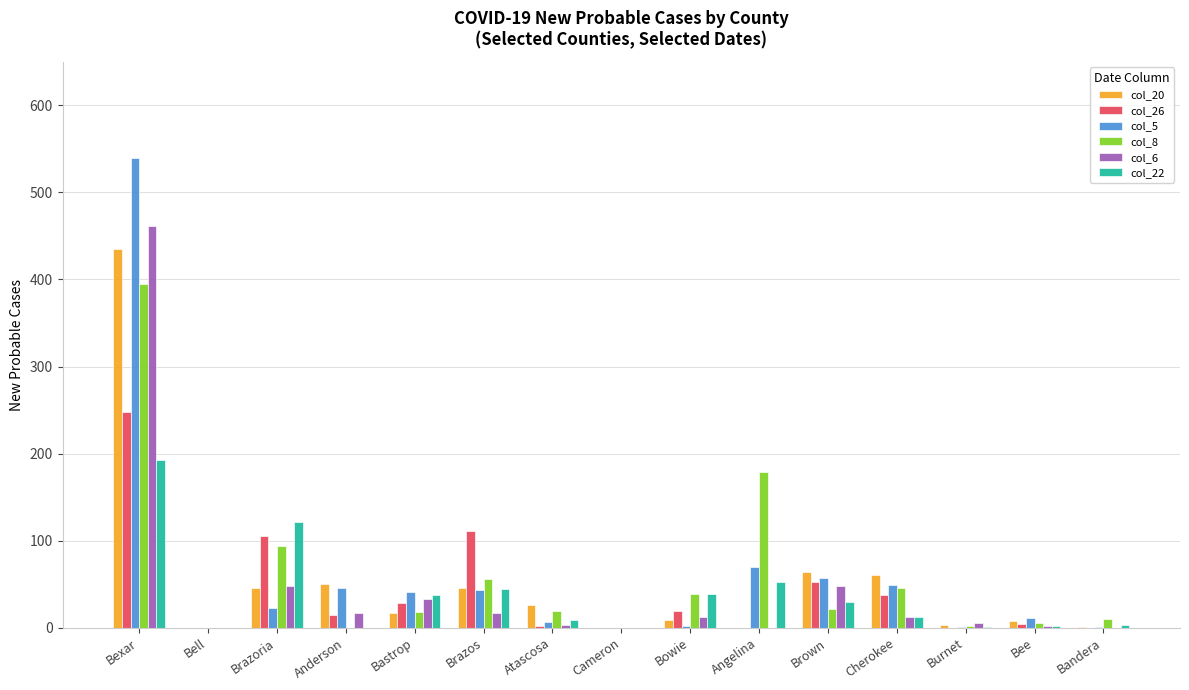

The col_26 series shows 0 at Bell. True or false?

True